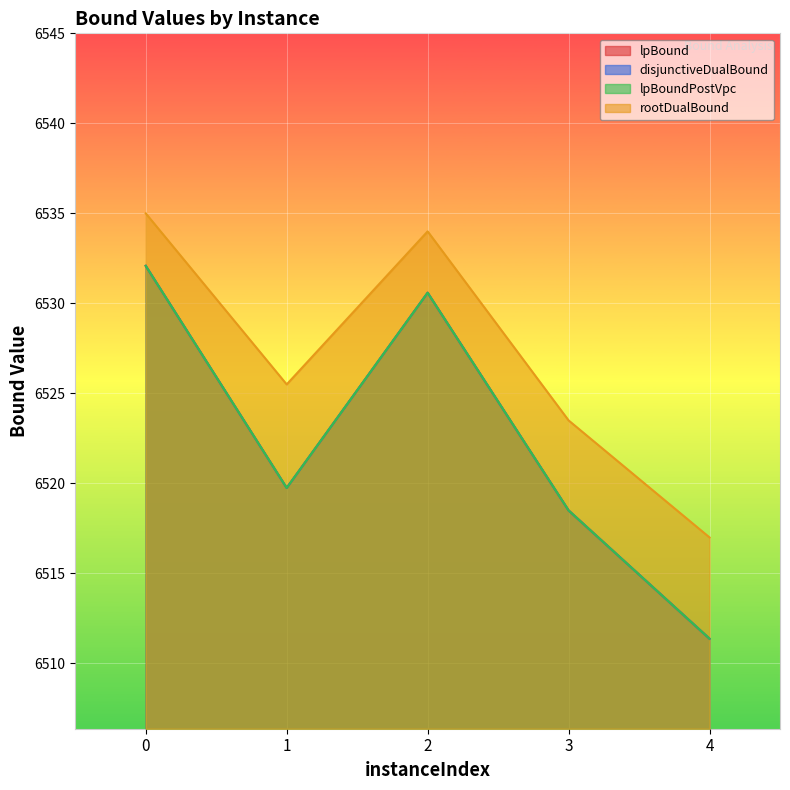

Which label corresponds to the smallest value in the chart?

4